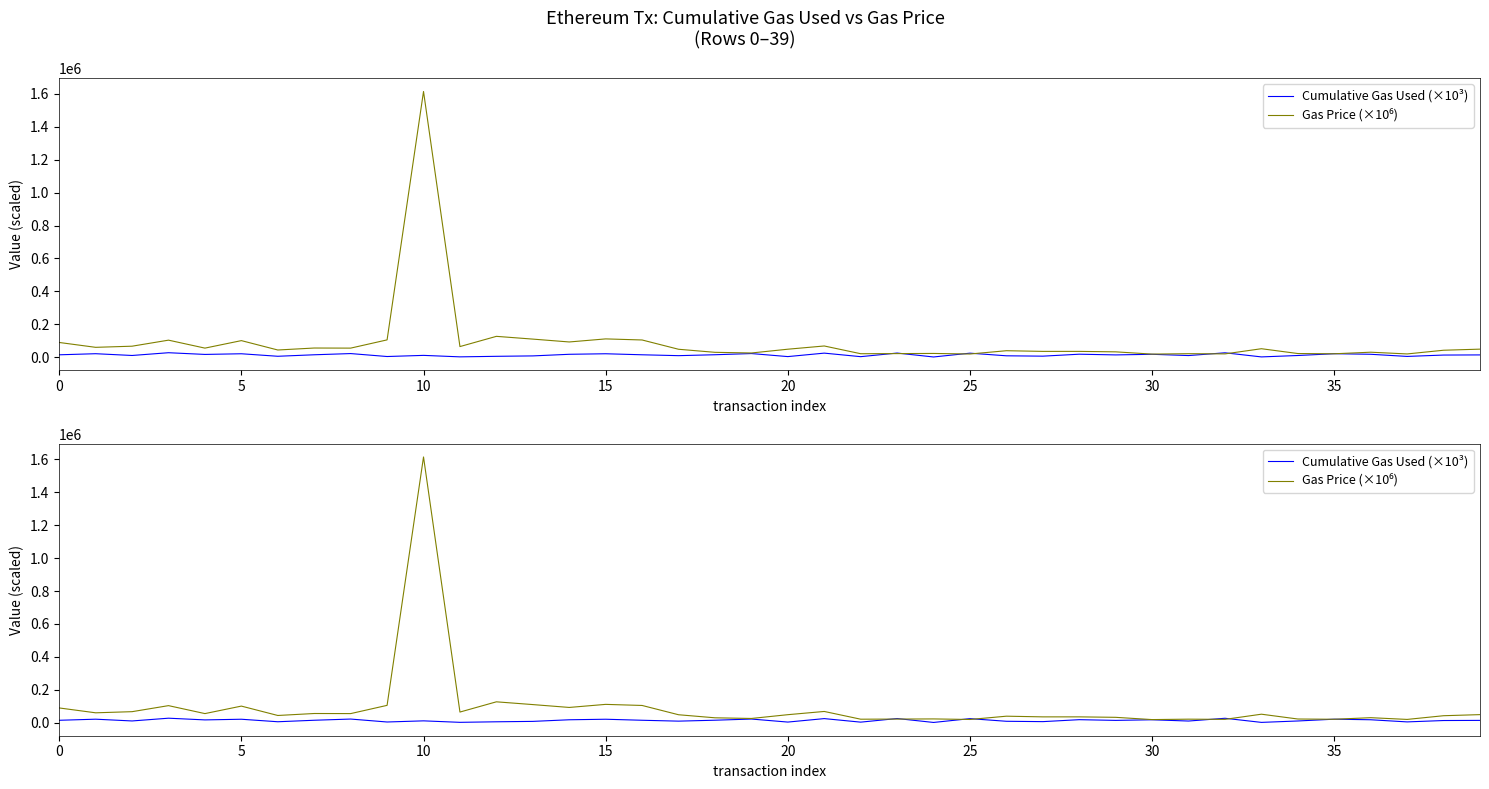

True or false: Gas Price (×10⁶) has more than 2 interior local peaks.

True